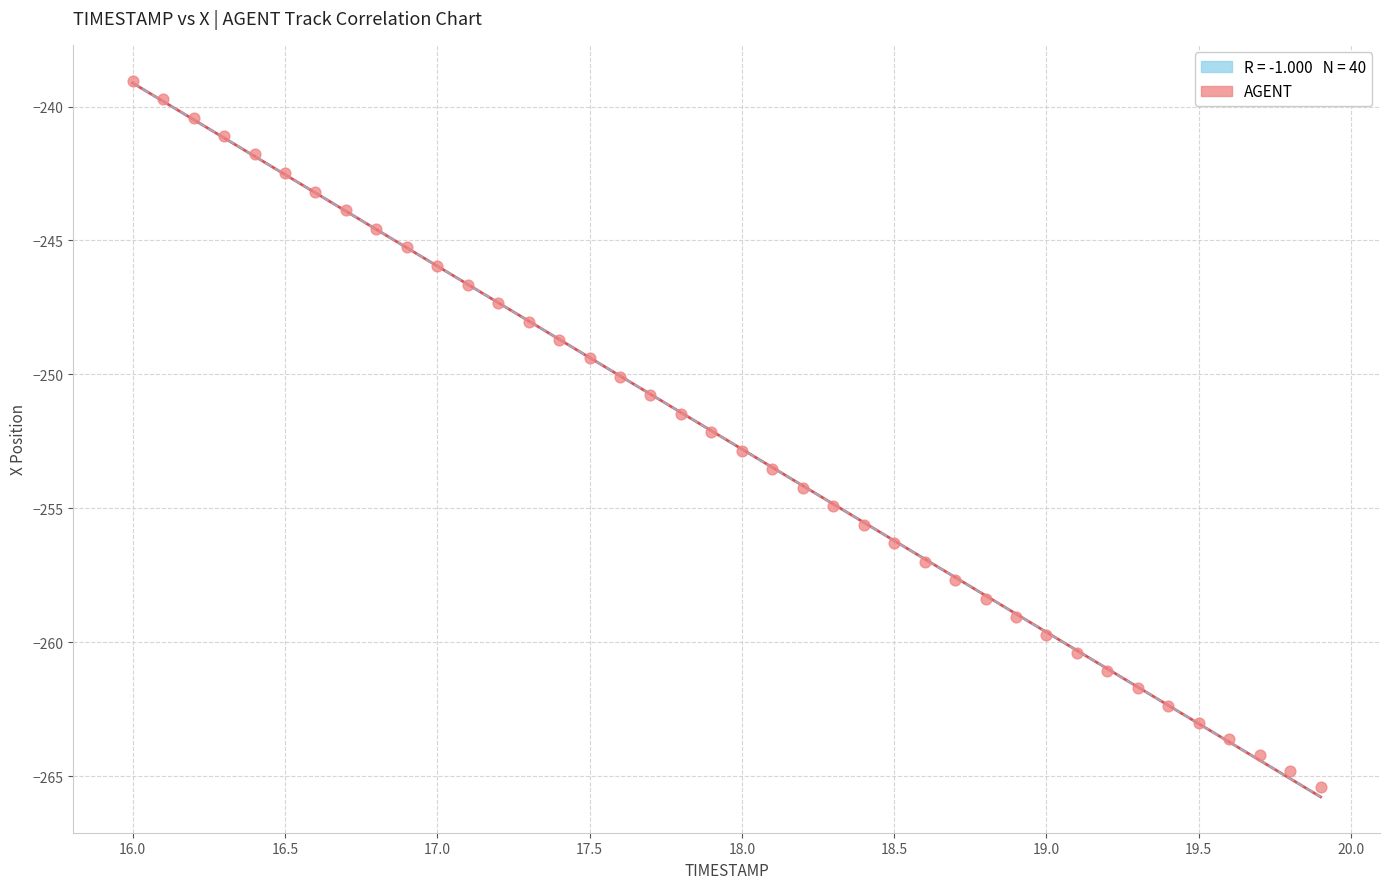

What is the range of Y values (max minus min)?

26.4